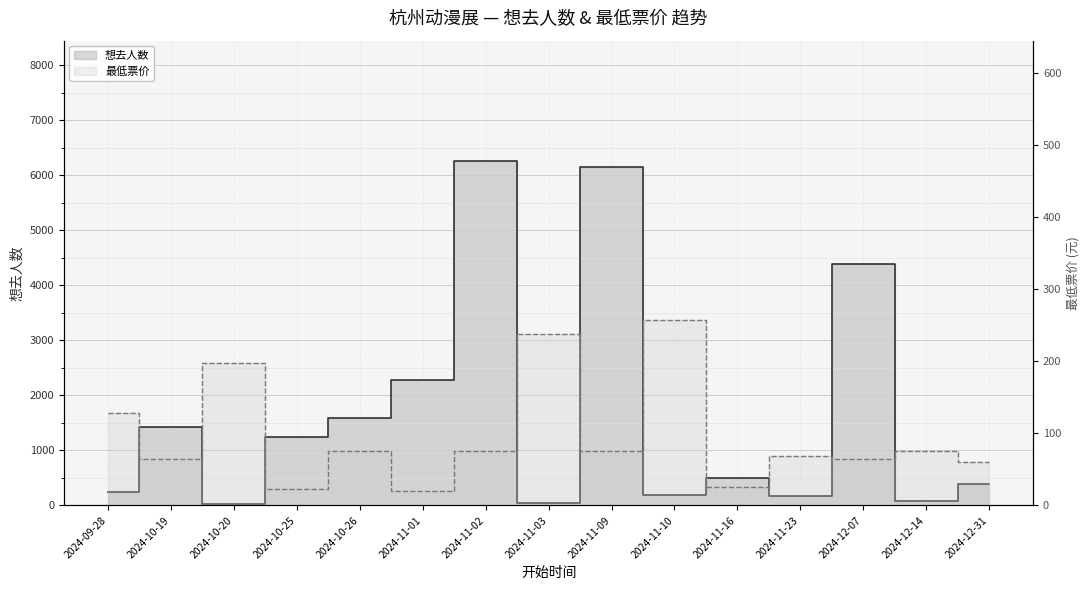

Rank the series by their average value, from lowest to highest.

最低票价, 想去人数